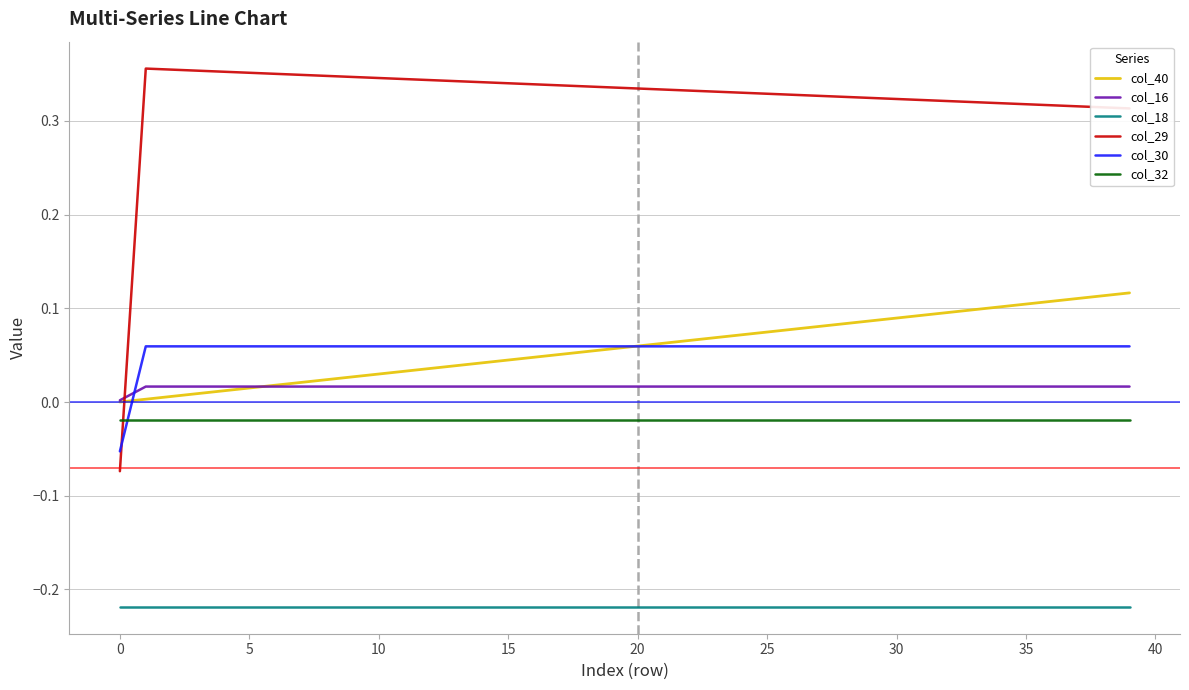

How many categories are shown in the chart?

40